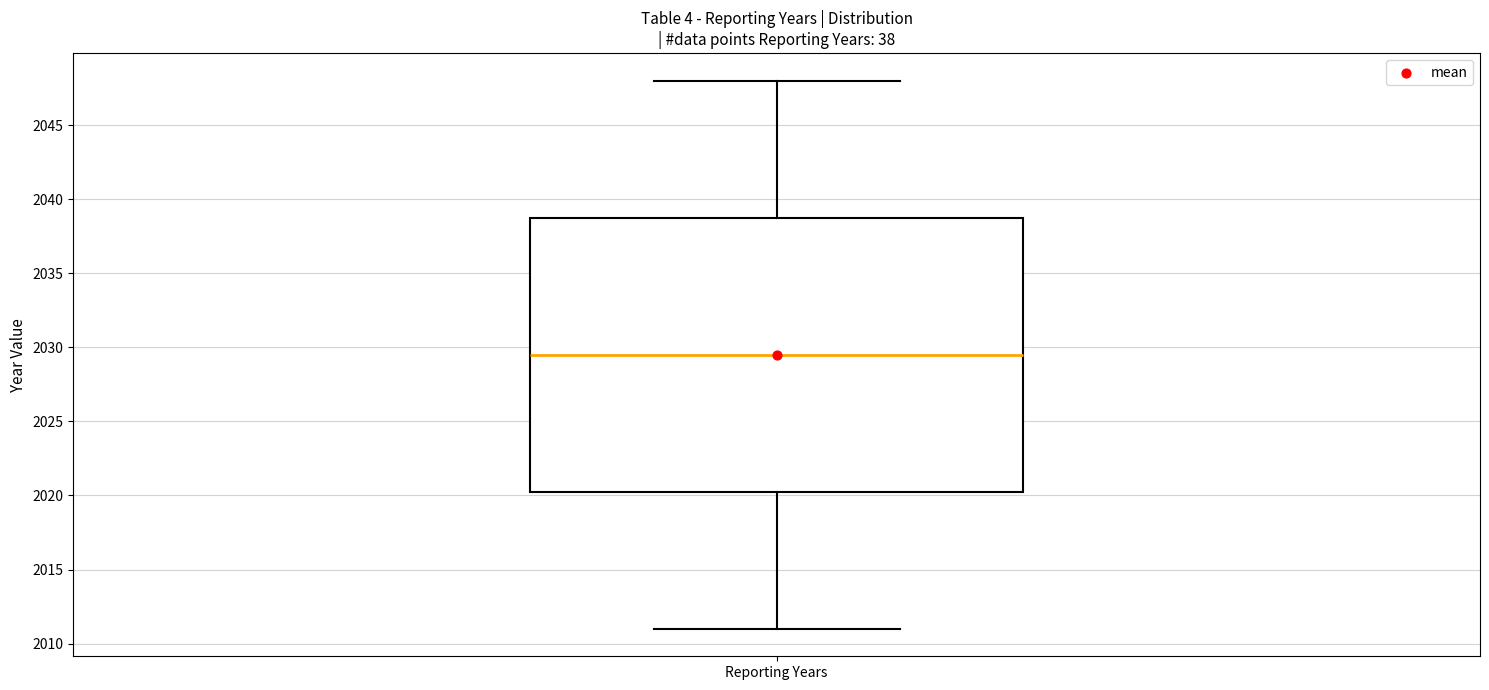

Transcribe this box plot: give where the median line is, the range the box spans, and where the two whiskers end, as read against the y-axis. The values are not printed on the chart, so give them approximately, as read against the axis.

median 2029.5, box 2020.5 to 2039.0, whiskers 2011.0 to 2048.0